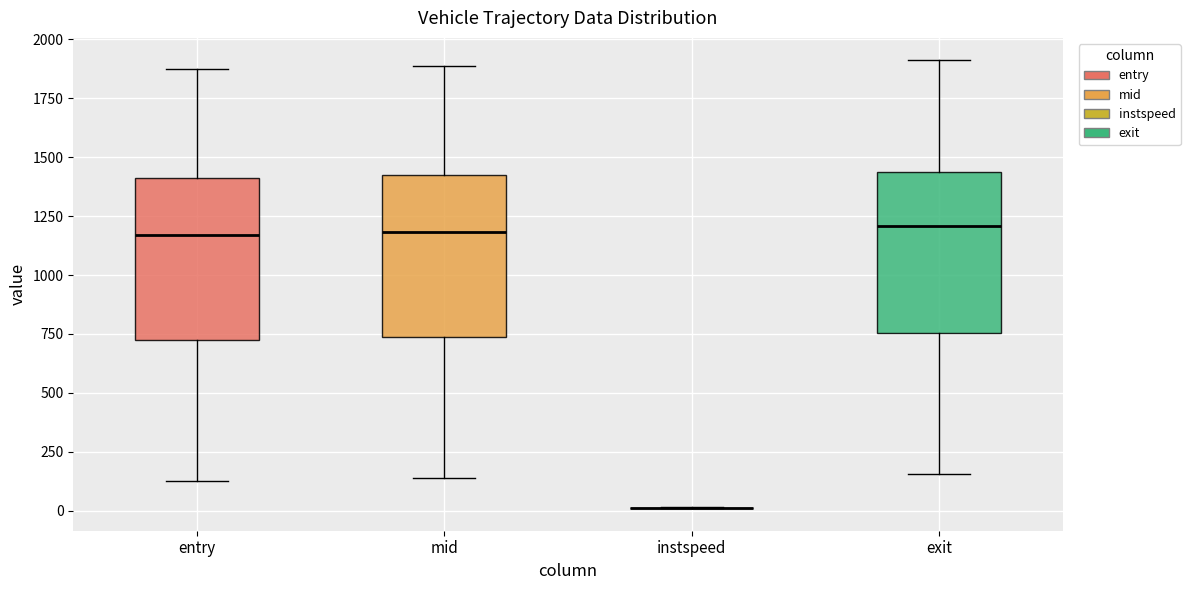

Reading left to right, transcribe this box plot: for each box, give where its median line is, the range the box spans, and where its two whiskers end, as read against the y-axis. The values are not printed on the chart, so give them approximately, as read against the axis.

entry: median 1150, box 700 to 1400, whiskers 150 to 1850
mid: median 1200, box 750 to 1400, whiskers 150 to 1900
instspeed: box collapsed to a line at 0, whiskers 0 to 0
exit: median 1200, box 750 to 1450, whiskers 150 to 1900